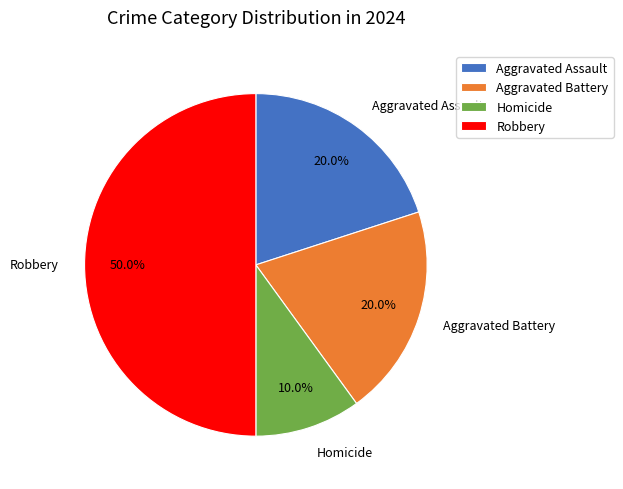

To the nearest percent, what is the combined percentage of Aggravated Battery and Aggravated Assault?

40%